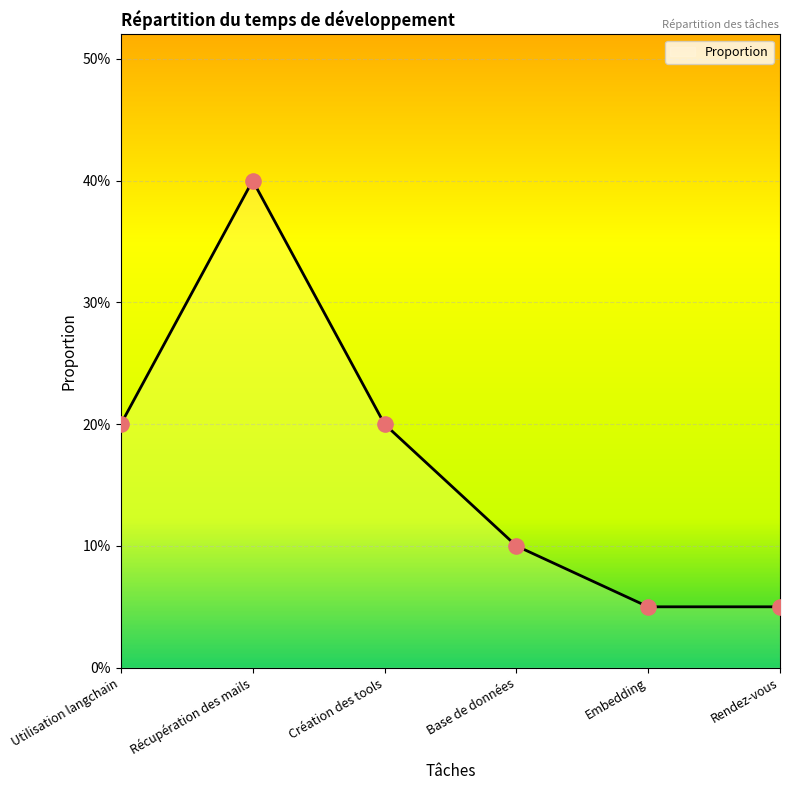

What is the change in value from Création des tools to Base de données?

-0.1